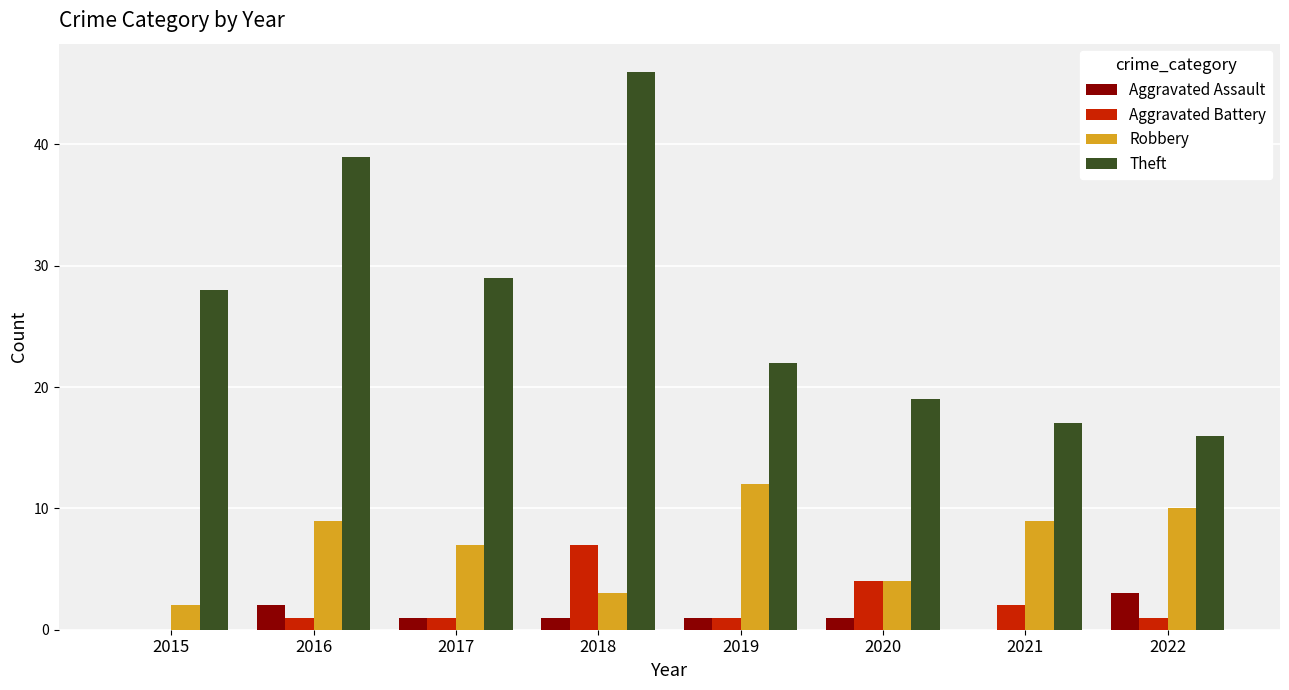

What is the total value across all series at 2019?

36